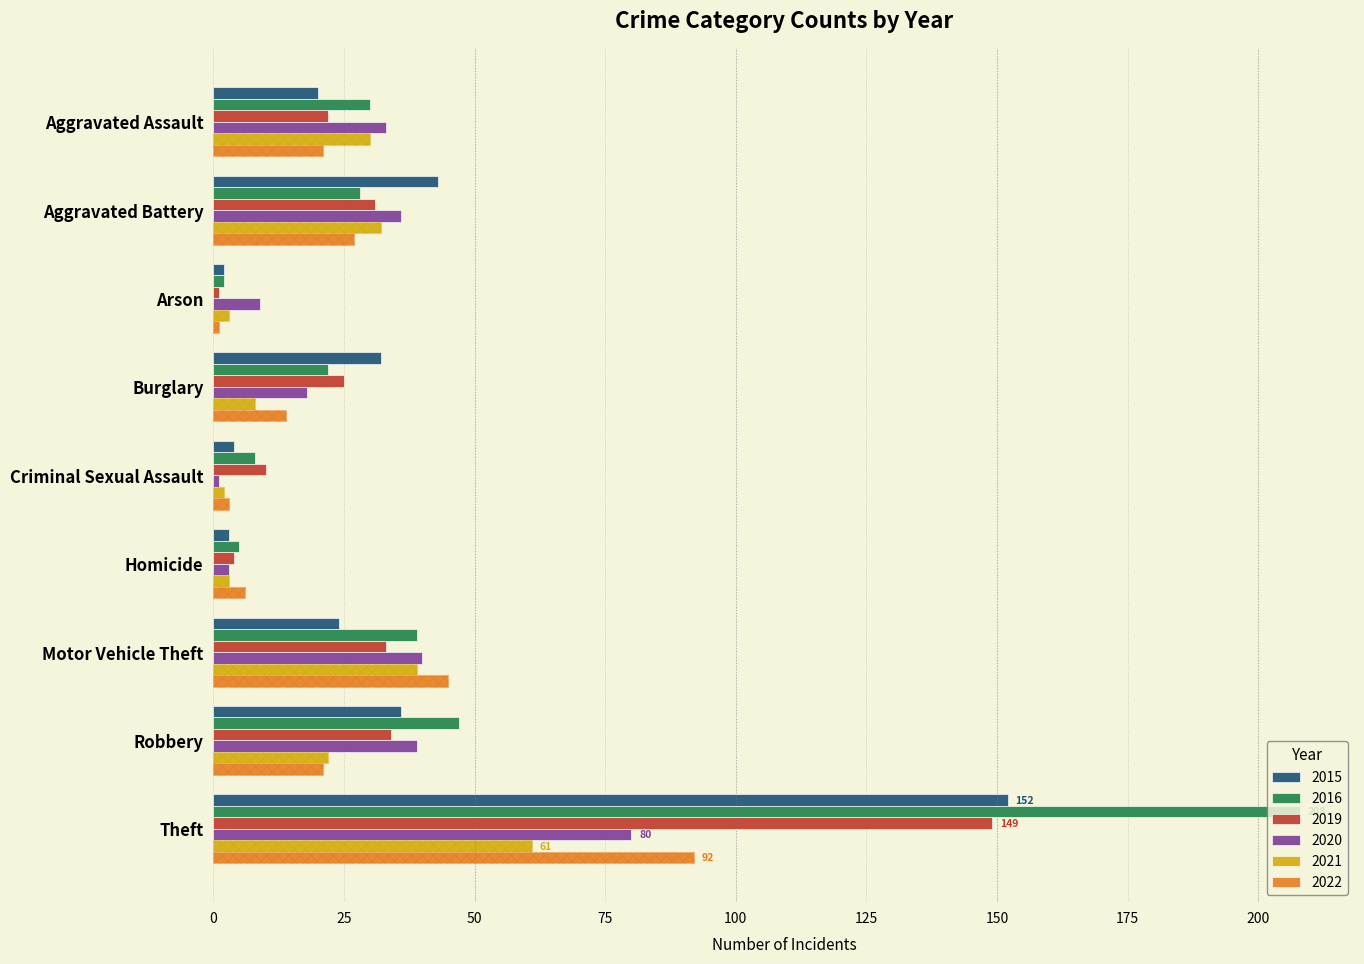

At which category is the sum across all series the highest?

Theft